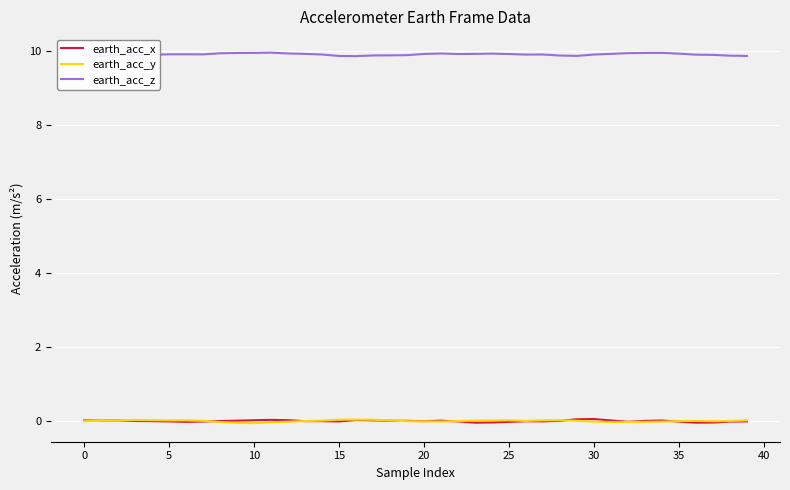

Which series has the largest total across all categories?

earth_acc_z